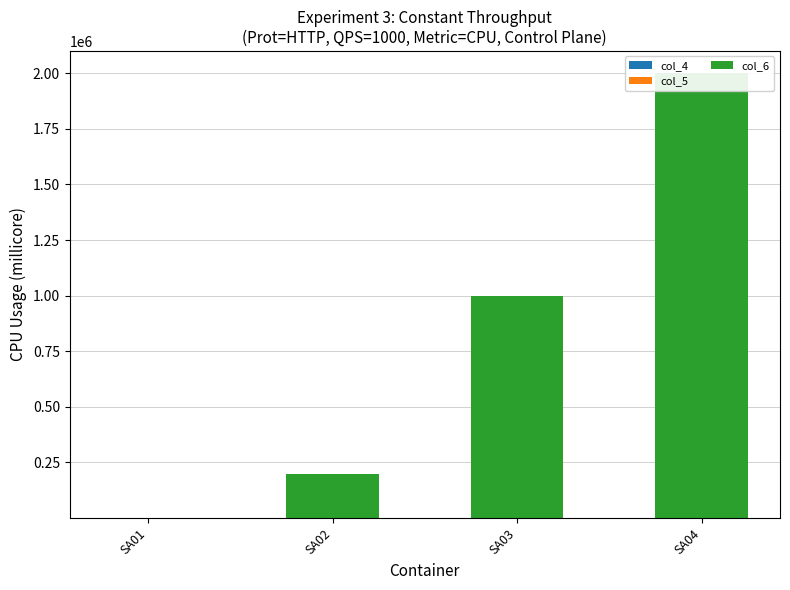

What are all the series names shown in the legend?

col_4, col_5, col_6